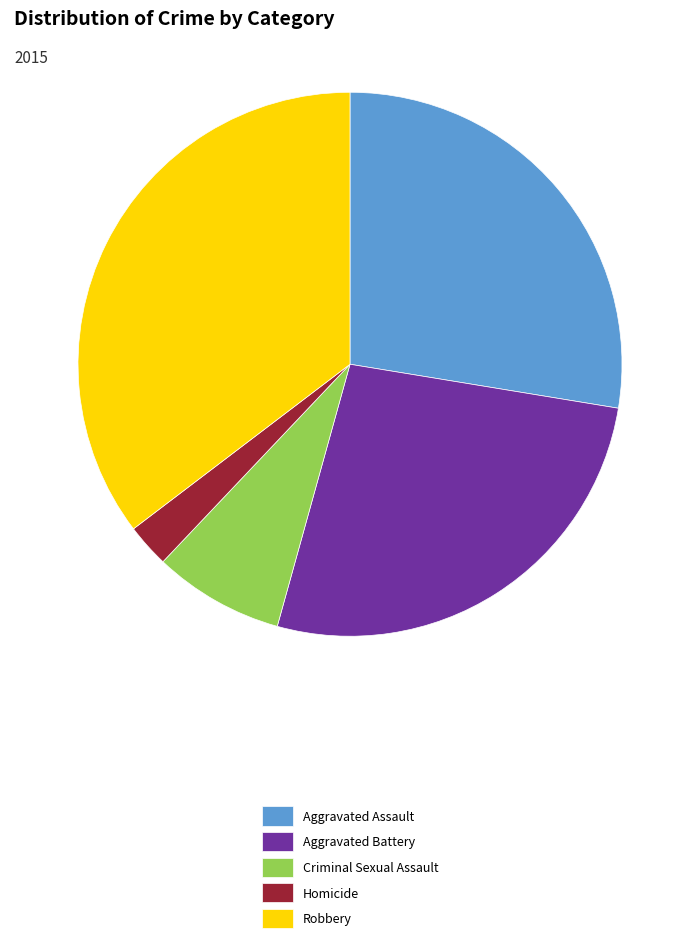

How many segments does this pie chart have?

5